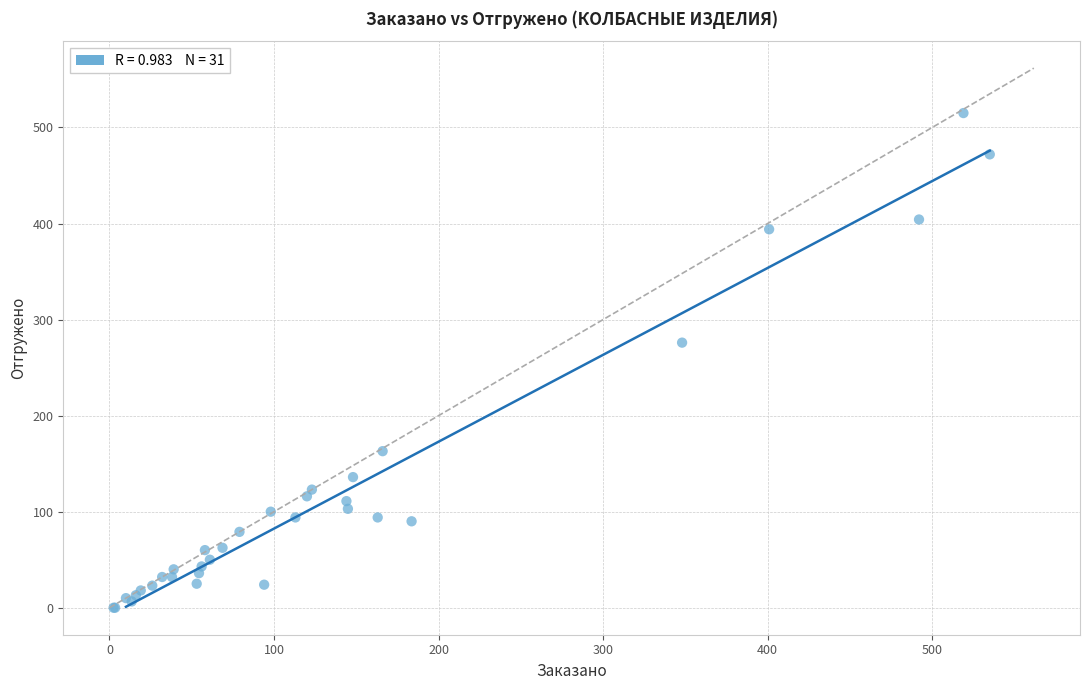

What Y value in the scatter plot is closest to 257?

276.0